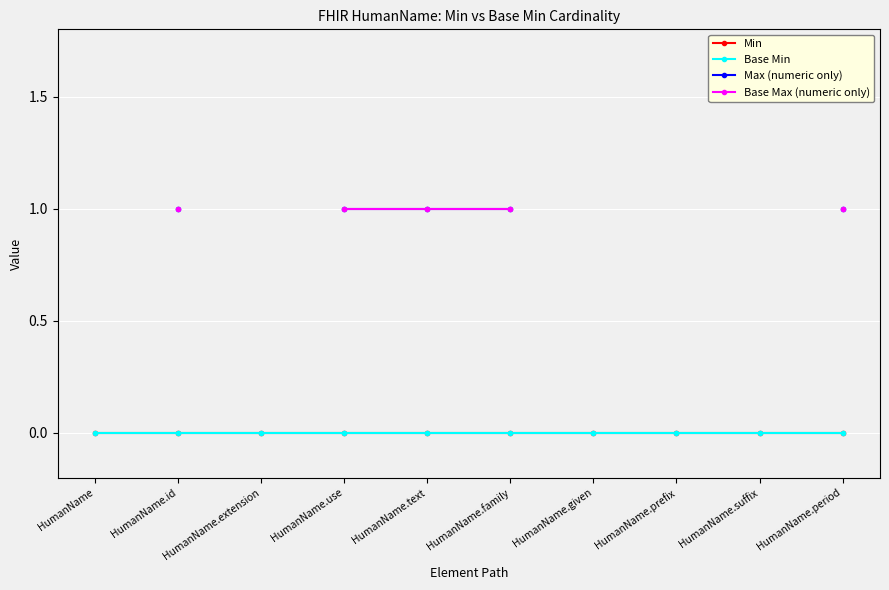

At which category is the sum across all series the highest?

HumanName.id